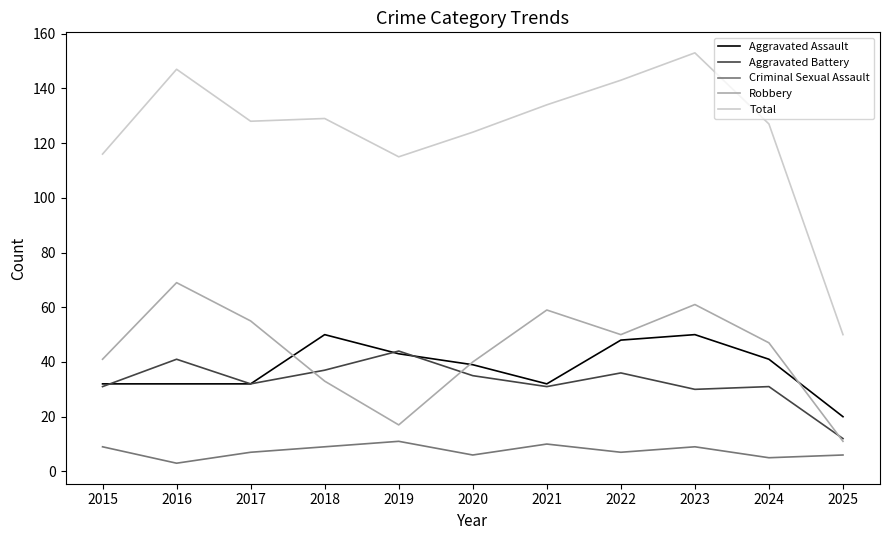

True or false: Robbery and Aggravated Assault intersect in this chart.

True